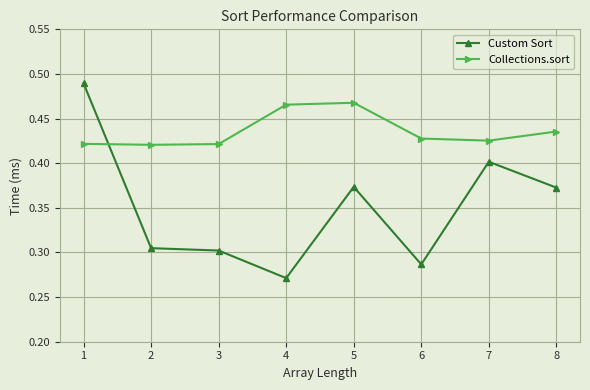

What is the difference between the second highest and second lowest values in the Custom Sort series?

0.1